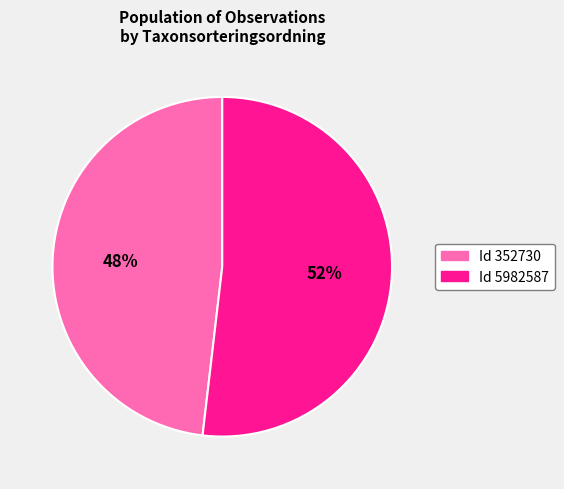

How many slices are in this pie chart?

2